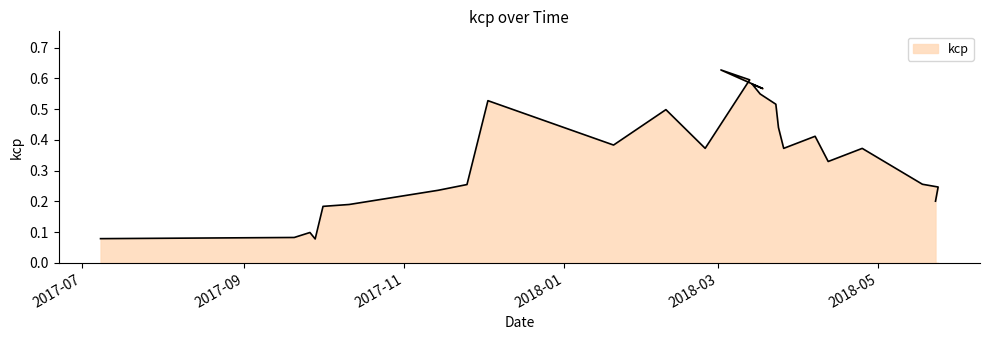

What position from the right is 2017-09-28?

23